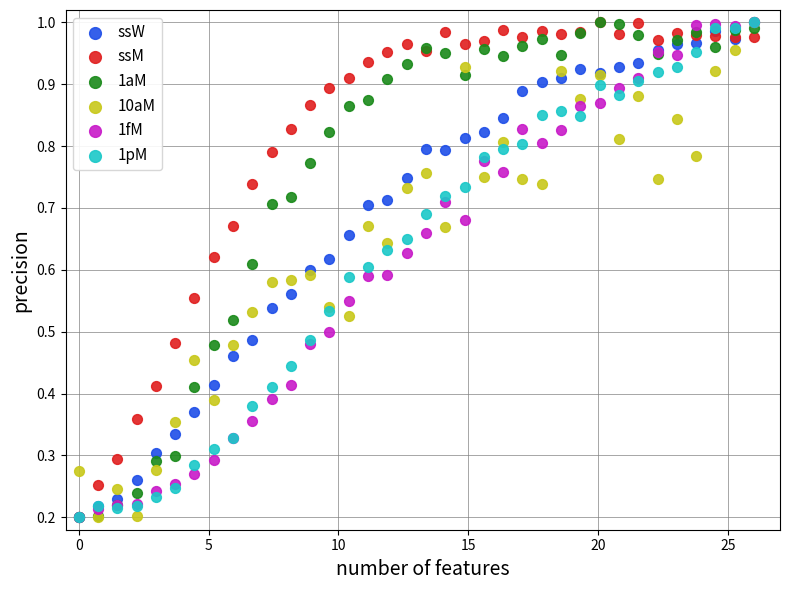

What are all the series names shown in the legend?

ssW, ssM, 1aM, 10aM, 1fM, 1pM